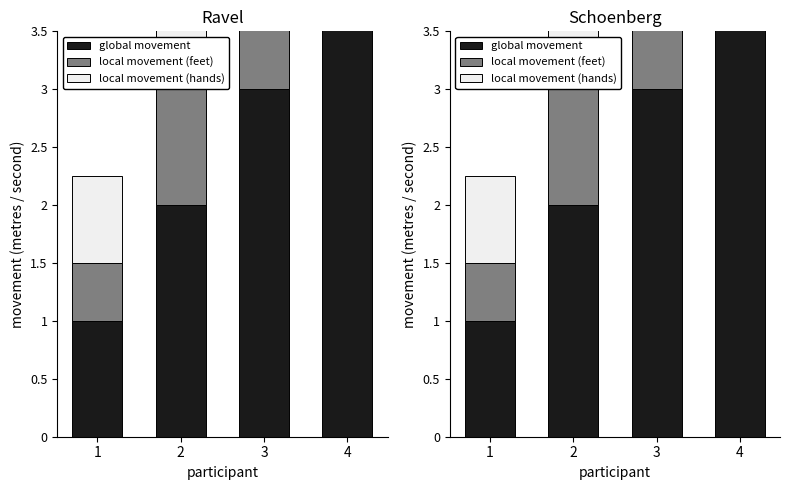

Is the value of global movement at 2 greater than the value of local movement (feet) at 2?

Yes